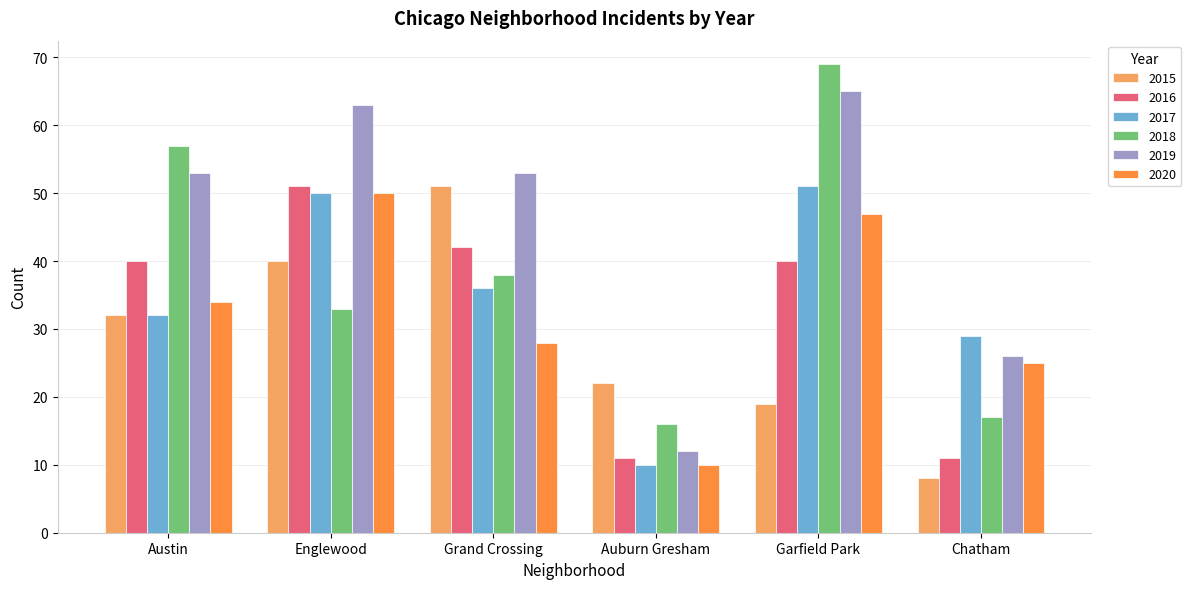

How many bars are there in each group?

6